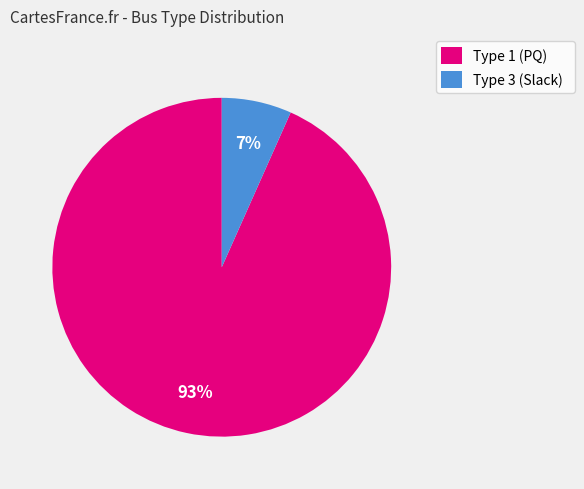

Which category accounts for the majority?

Type 1 (PQ)